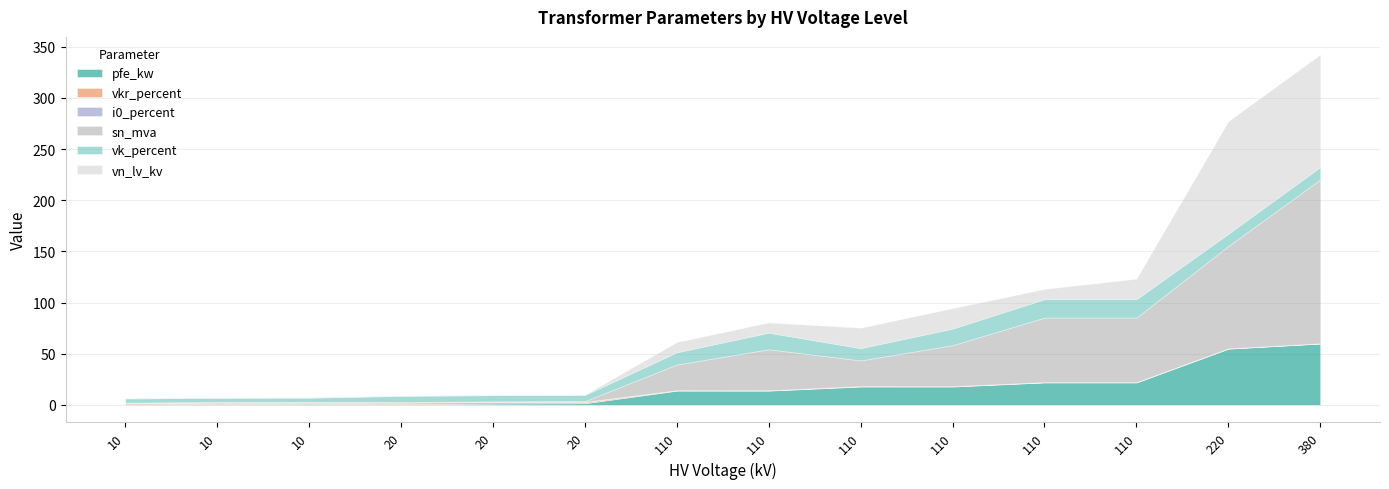

True or false: pfe_kw and sn_mva intersect in this chart.

True